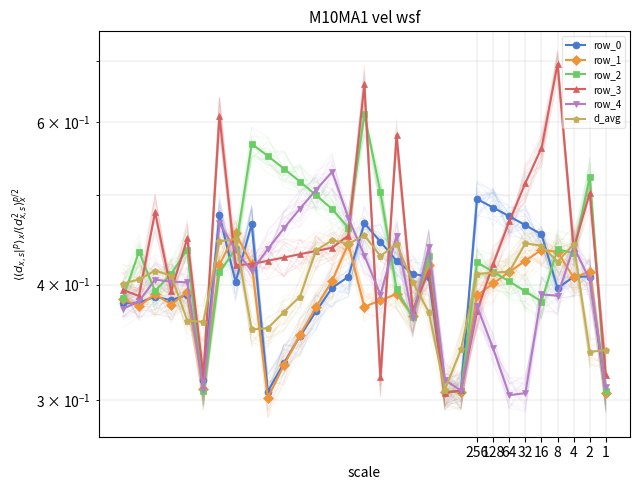

At which category does the chart reach its minimum across all series?

9